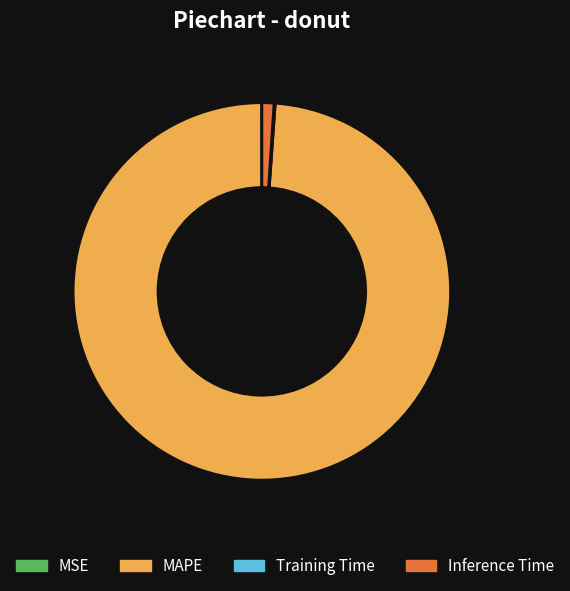

Which slice is the largest?

MAPE